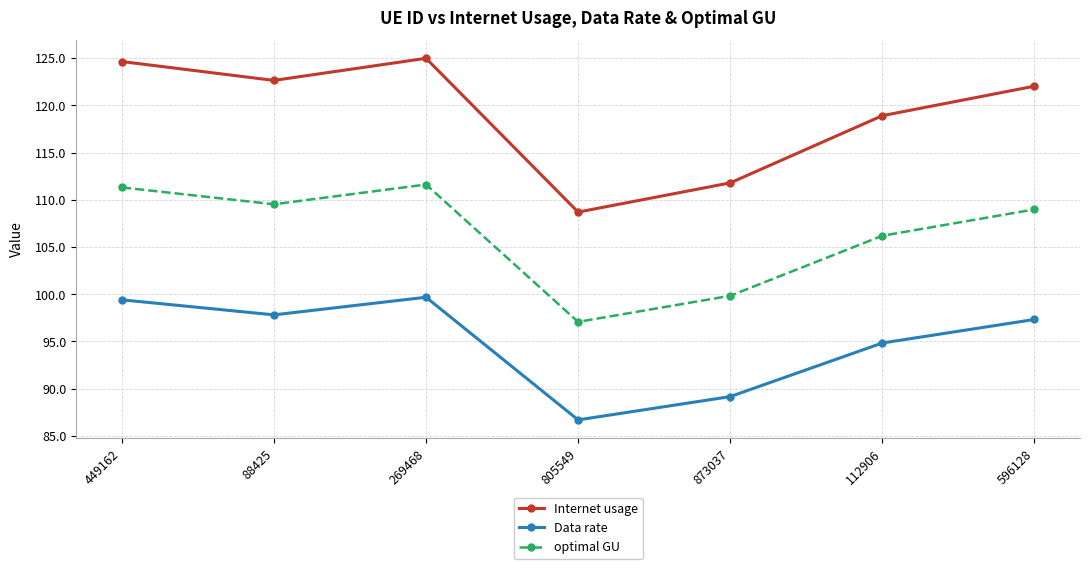

List the series in order of their overall mean, highest first.

Internet usage, optimal GU, Data rate